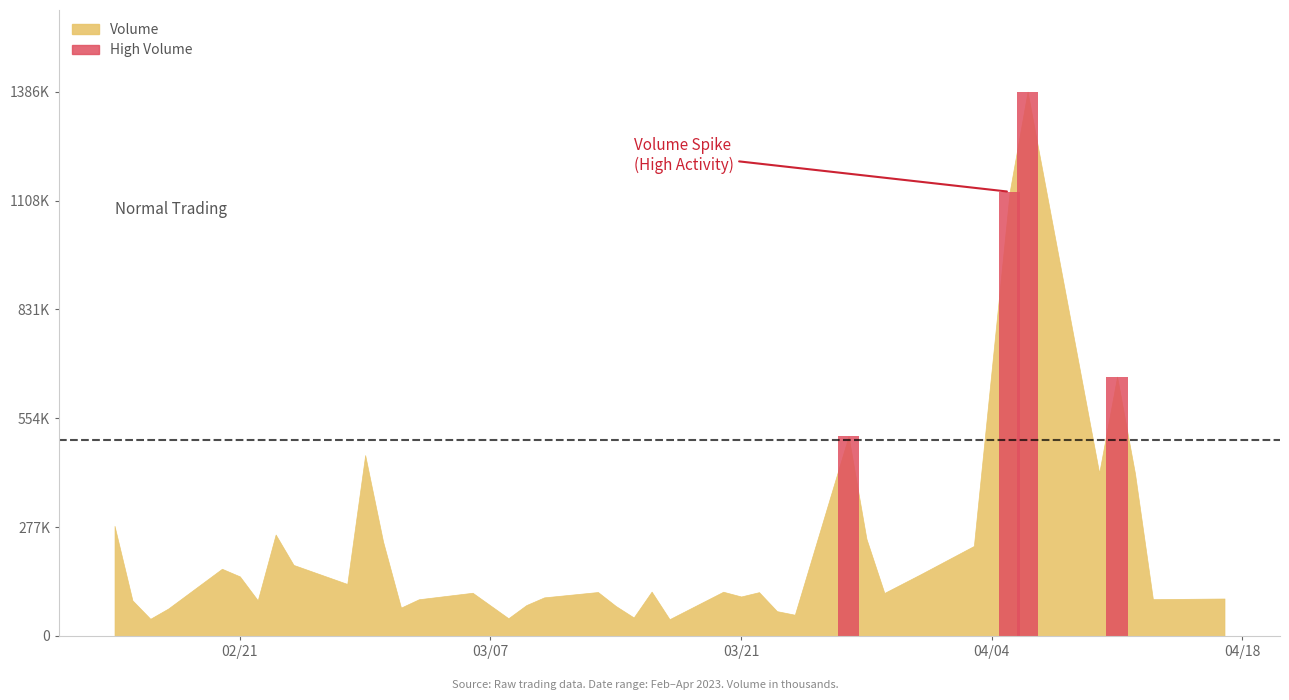

At how many categories does at least one series exceed 280780?

7